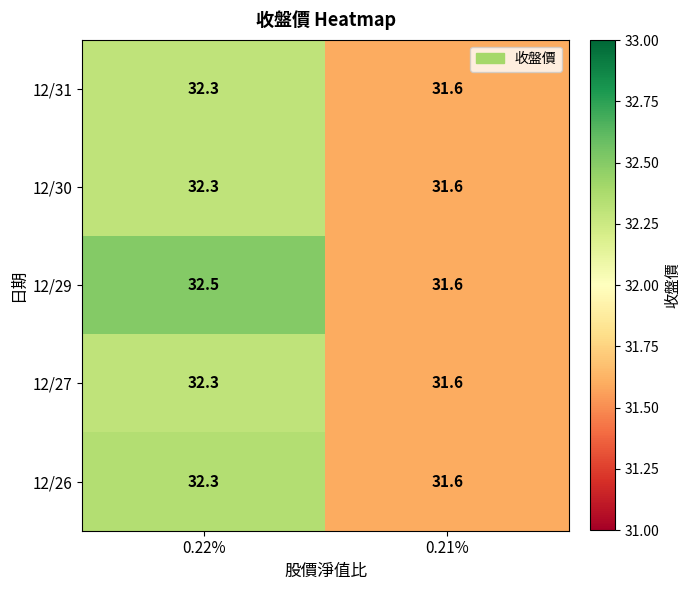

Which series changed the most between 0.22% and 0.21%?

12/29